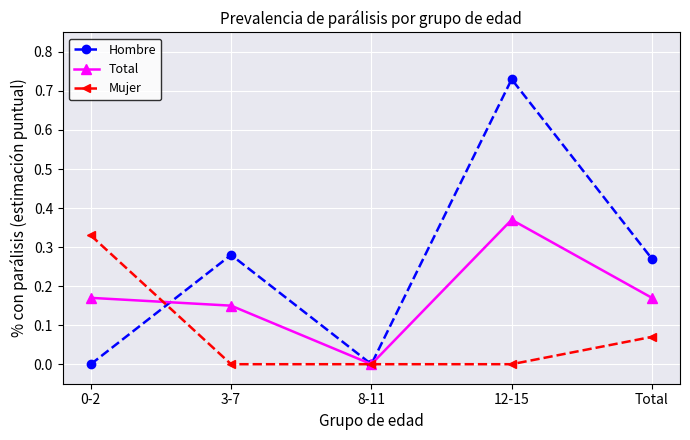

Count the Mujer values in the range 0 to 1.

5